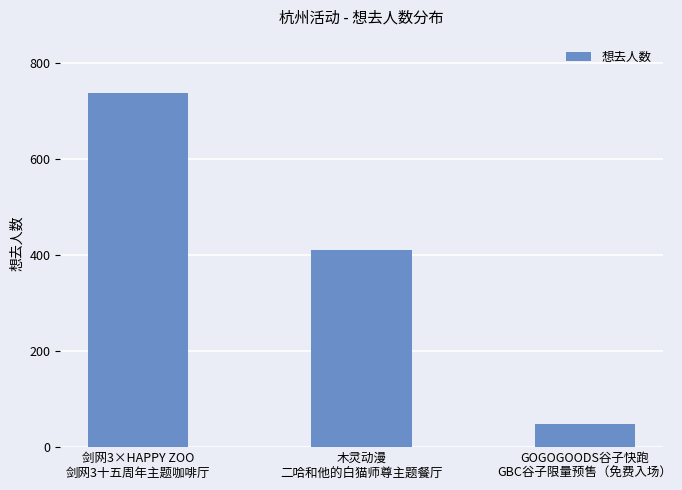

What is the average value?

399